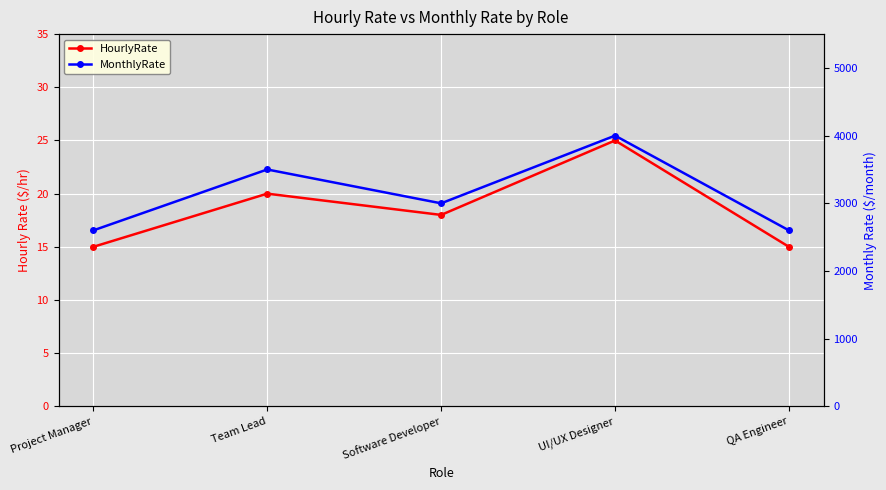

What is the average value of the MonthlyRate series?

3140